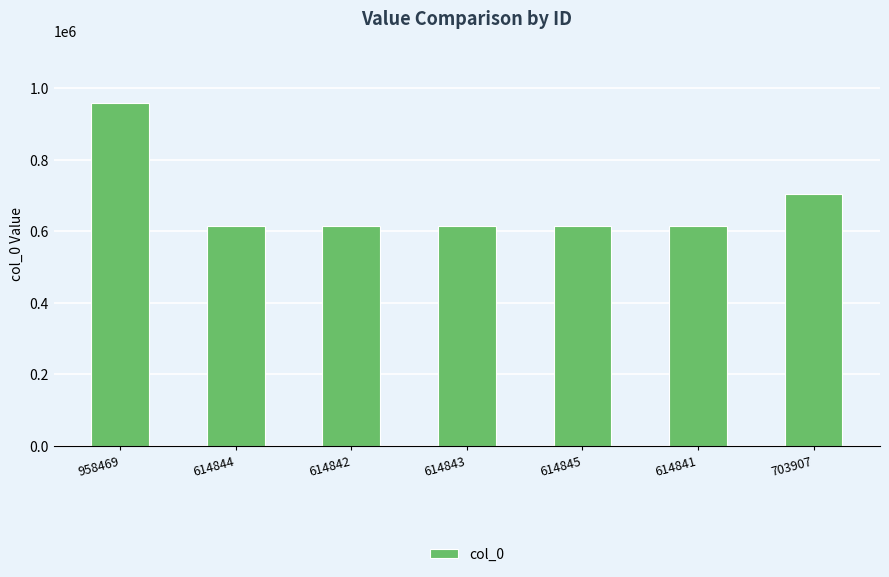

Is it true that the value at 614843 is 614843?

True